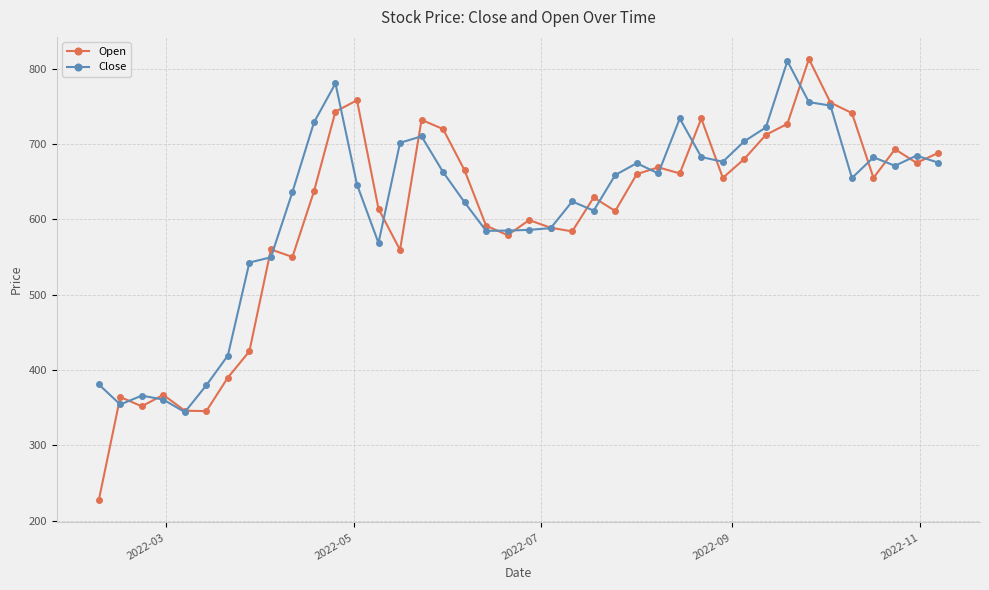

What is the average value of the Close series?

613.3